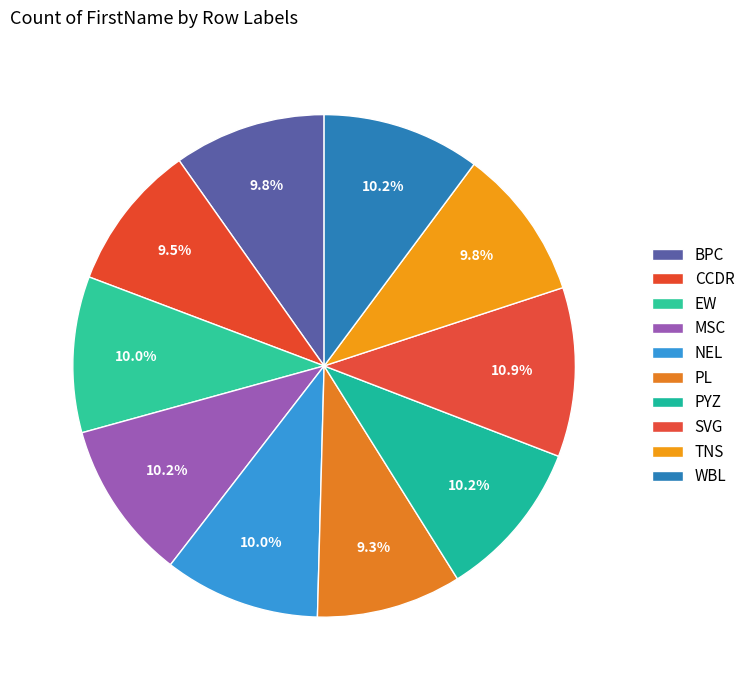

What percentage is the WBL slice, to the nearest percent?

10%